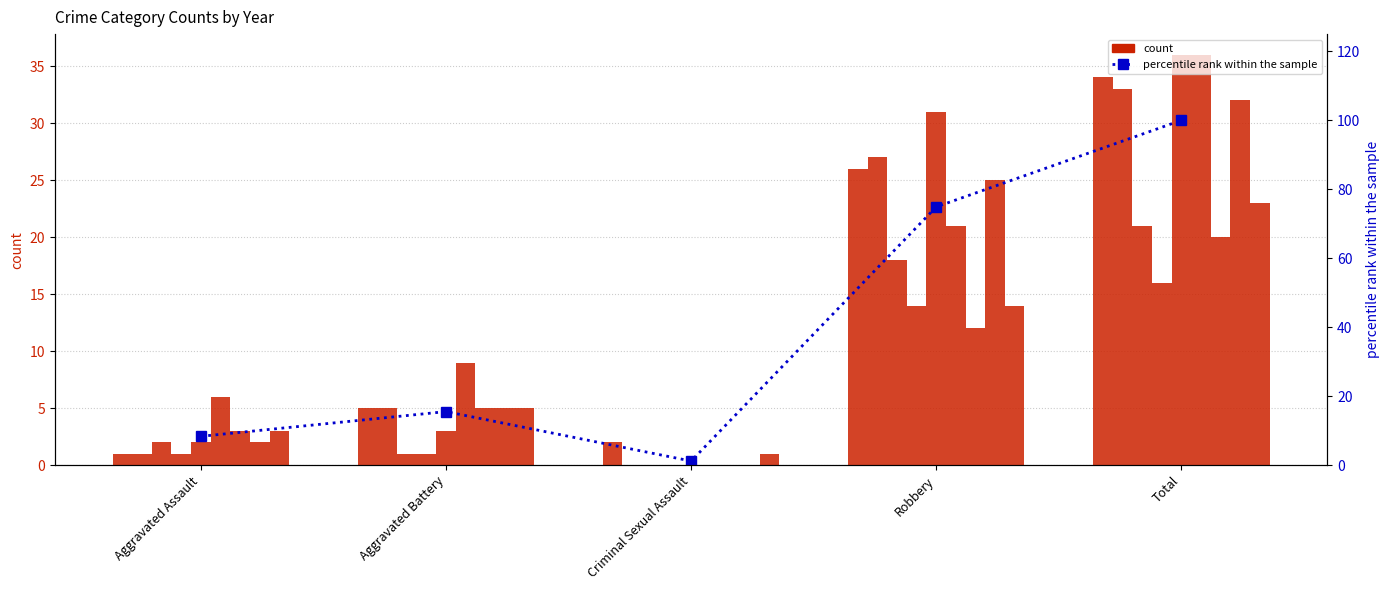

What is the difference between the maximum and second lowest values?

91.6